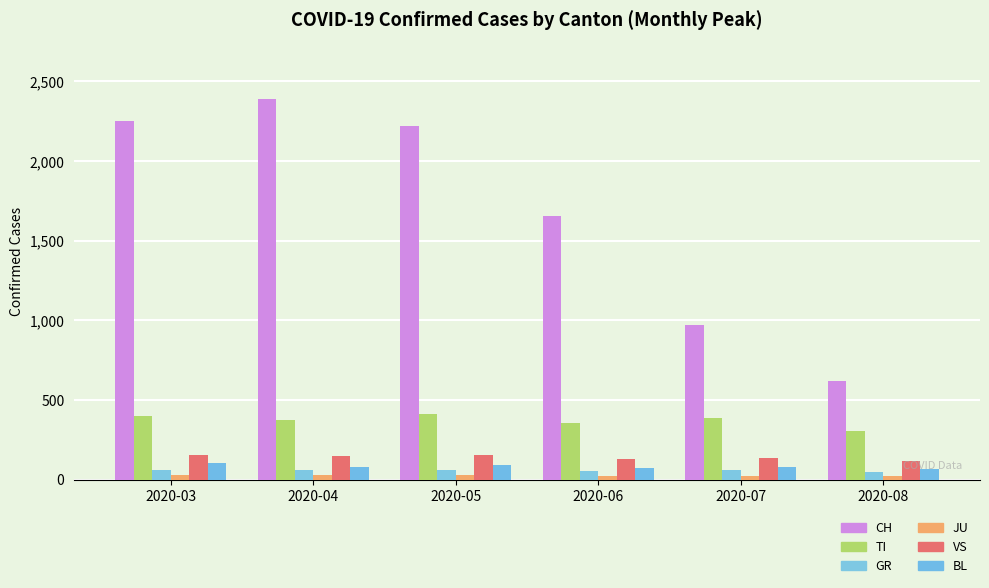

How many bars are there in total?

36